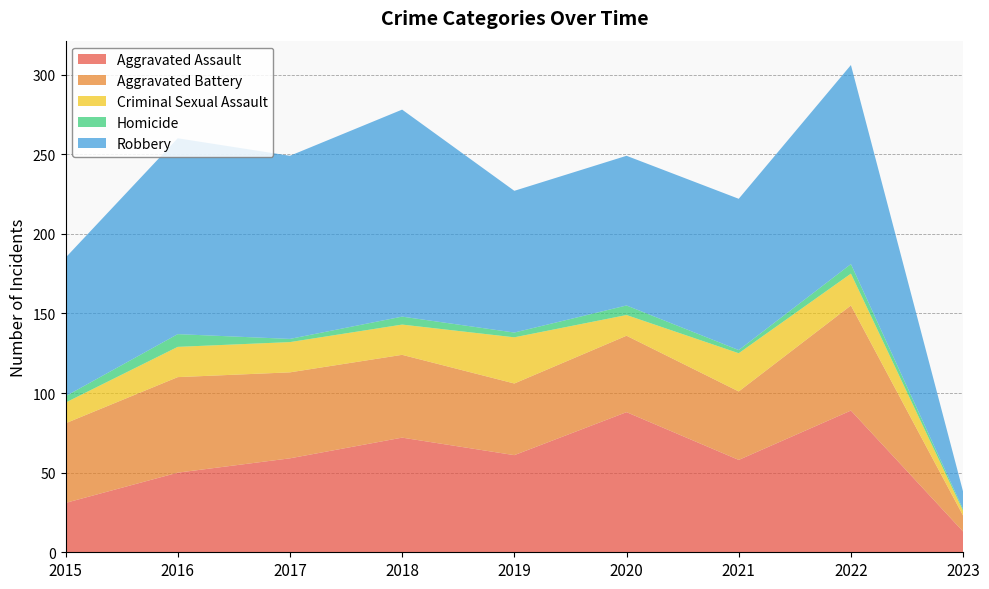

Reading right to left, extract all data points from this chart.

Aggravated Assault: 2023=13	2022=89	2021=58	2020=88	2019=61	2018=72	2017=59	2016=50	2015=31
Aggravated Battery: 2023=10	2022=66	2021=43	2020=48	2019=45	2018=52	2017=54	2016=60	2015=50
Criminal Sexual Assault: 2023=3	2022=20	2021=24	2020=13	2019=29	2018=19	2017=19	2016=19	2015=13
Homicide: 2023=1	2022=6	2021=2	2020=6	2019=3	2018=5	2017=2	2016=8	2015=4
Robbery: 2023=11	2022=125	2021=95	2020=94	2019=89	2018=130	2017=115	2016=123	2015=87